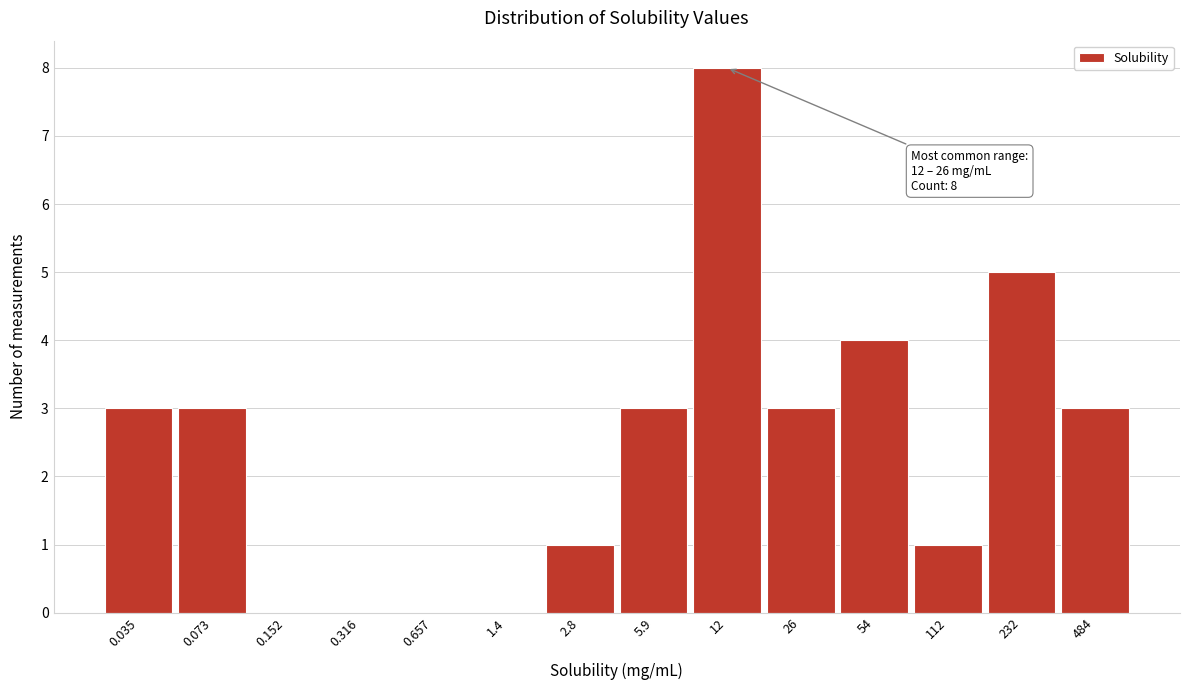

Reading left to right, extract all data points from this chart.

0.035=3	0.073=3	0.152=0	0.316=0	0.657=0	1.4=0	2.8=1	5.9=3	12=8	26=3	54=4	112=1	232=5	484=3